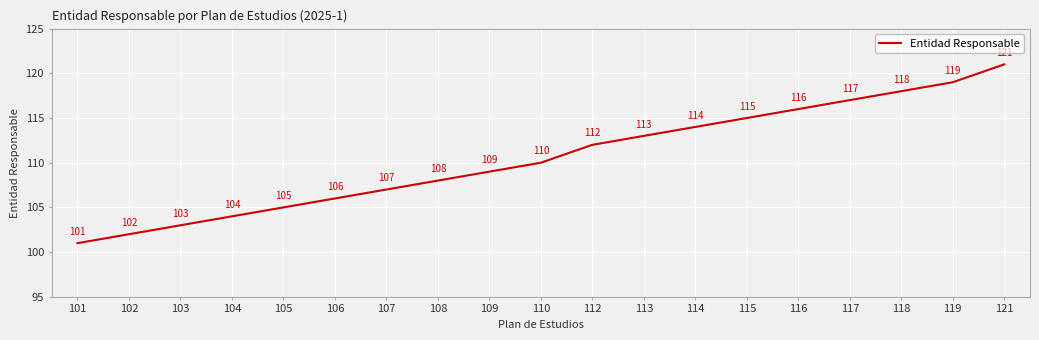

Which category has the highest value across all series?

121